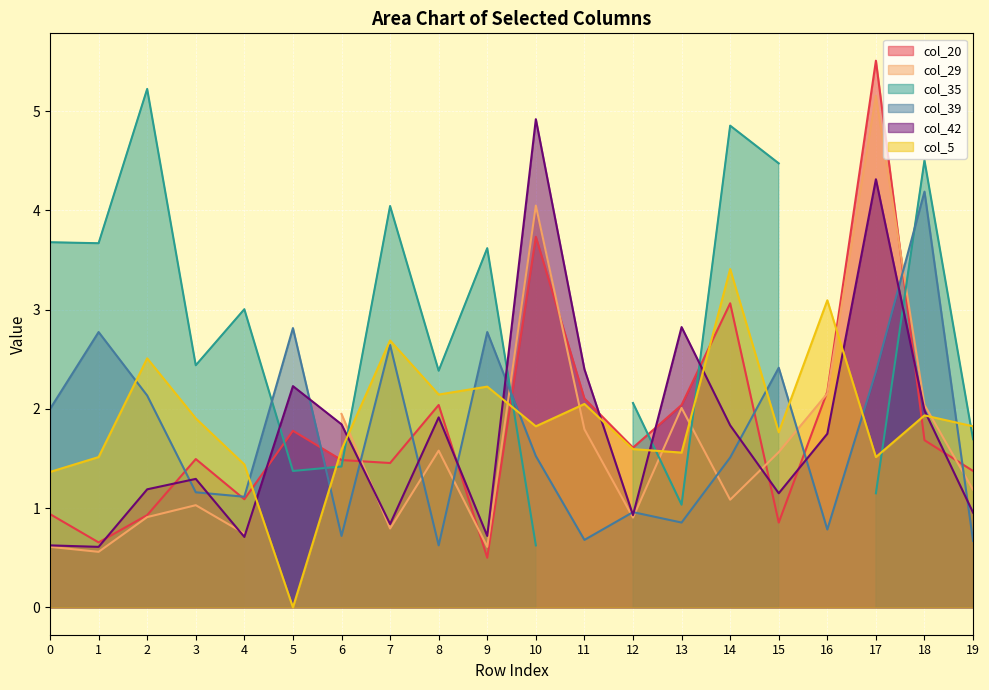

How many interior local valleys does the col_42 series have?

6